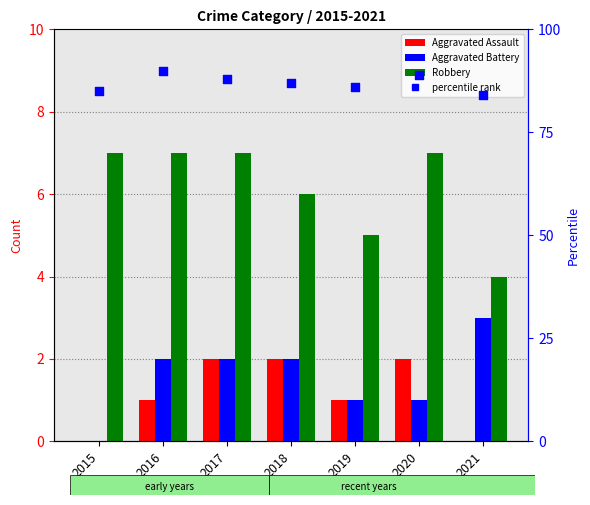

Is the value of Robbery at 2017 greater than the value of percentile rank at 2016?

No